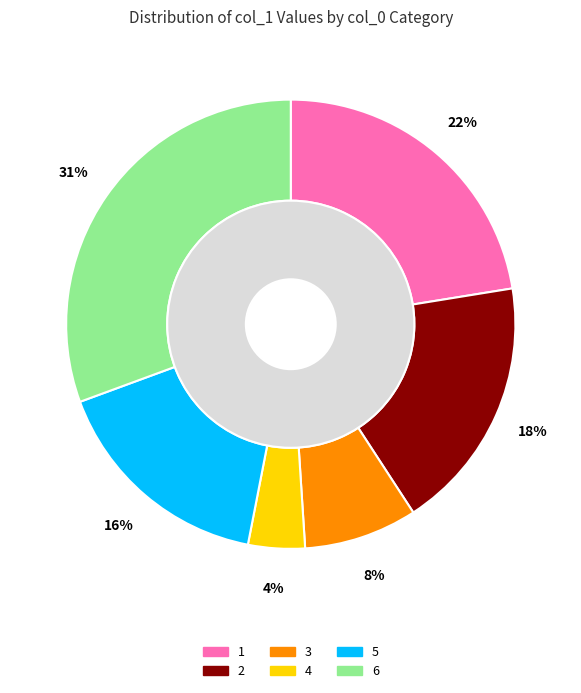

Between 6 and 1, which is larger?

6